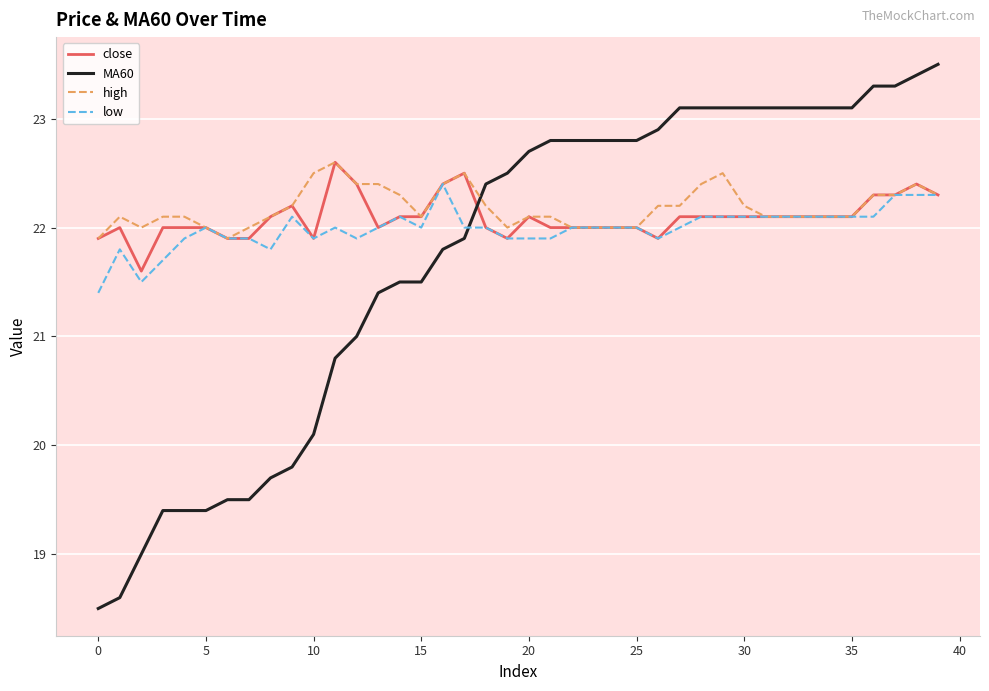

What is the maximum value shown in the chart?

23.5